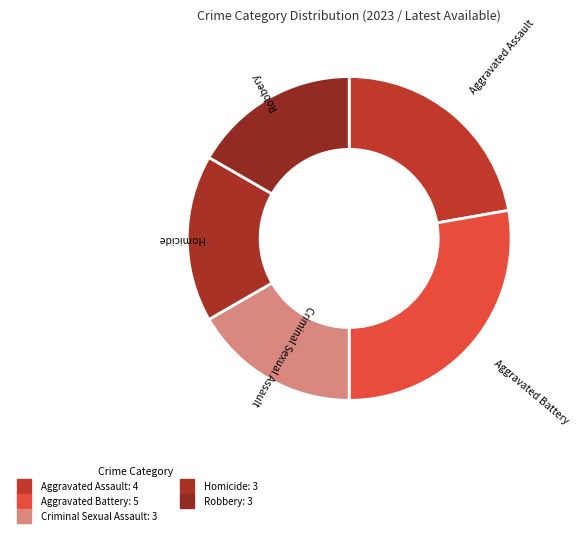

How many segments does this pie chart have?

5